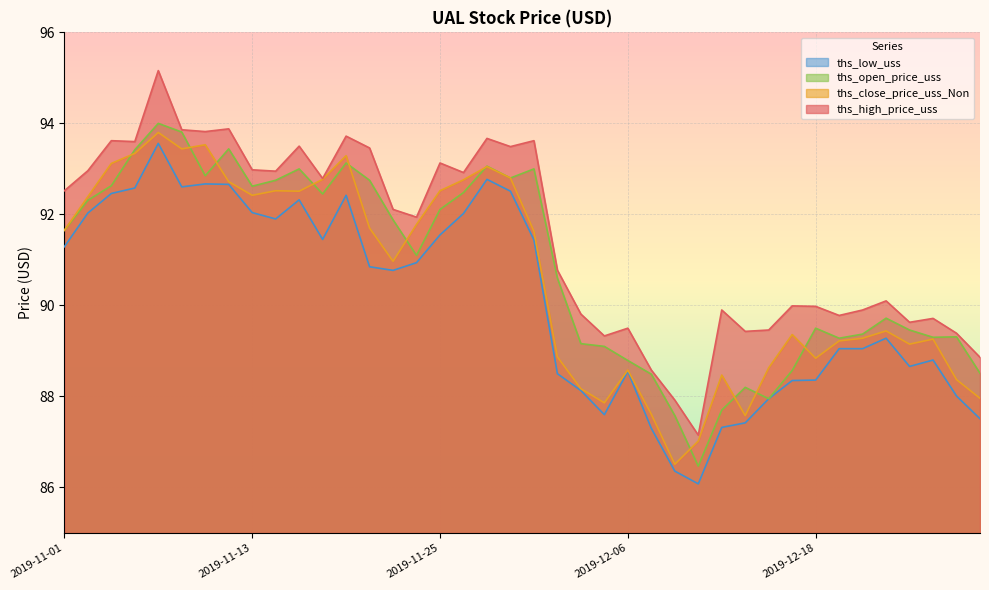

Reading left to right, list all the values displayed in this chart.

ths_high_price_uss: 2019-11-01=92.5	2019-11-04=93.0	2019-11-05=93.6	2019-11-06=93.6	2019-11-07=95.2	2019-11-08=93.9	2019-11-11=93.8	2019-11-12=93.9	2019-11-13=93.0	2019-11-14=93.0	2019-11-15=93.5	2019-11-18=92.8	2019-11-19=93.7	2019-11-20=93.5	2019-11-21=92.1	2019-11-22=91.9	2019-11-25=93.1	2019-11-26=92.9	2019-11-27=93.7	2019-11-29=93.5	2019-12-02=93.6	2019-12-03=90.8	2019-12-04=89.8	2019-12-05=89.3	2019-12-06=89.5	2019-12-09=88.6	2019-12-10=87.9	2019-12-11=87.2	2019-12-12=89.9	2019-12-13=89.4	2019-12-16=89.5	2019-12-17=90.0	2019-12-18=90.0	2019-12-19=89.8	2019-12-20=89.9	2019-12-23=90.1	2019-12-24=89.6	2019-12-26=89.7	2019-12-27=89.4	2019-12-30=88.9
ths_close_price_uss_Non: 2019-11-01=91.7	2019-11-04=92.4	2019-11-05=93.1	2019-11-06=93.3	2019-11-07=93.8	2019-11-08=93.4	2019-11-11=93.5	2019-11-12=92.7	2019-11-13=92.4	2019-11-14=92.5	2019-11-15=92.5	2019-11-18=92.8	2019-11-19=93.3	2019-11-20=91.7	2019-11-21=91.0	2019-11-22=91.8	2019-11-25=92.5	2019-11-26=92.8	2019-11-27=93.0	2019-11-29=92.8	2019-12-02=91.6	2019-12-03=88.9	2019-12-04=88.2	2019-12-05=87.9	2019-12-06=88.6	2019-12-09=87.6	2019-12-10=86.5	2019-12-11=87.0	2019-12-12=88.5	2019-12-13=87.6	2019-12-16=88.6	2019-12-17=89.4	2019-12-18=88.8	2019-12-19=89.2	2019-12-20=89.3	2019-12-23=89.4	2019-12-24=89.2	2019-12-26=89.3	2019-12-27=88.4	2019-12-30=88.0
ths_open_price_uss: 2019-11-01=91.7	2019-11-04=92.3	2019-11-05=92.6	2019-11-06=93.4	2019-11-07=94.0	2019-11-08=93.8	2019-11-11=92.8	2019-11-12=93.4	2019-11-13=92.6	2019-11-14=92.8	2019-11-15=93.0	2019-11-18=92.5	2019-11-19=93.1	2019-11-20=92.8	2019-11-21=91.9	2019-11-22=91.1	2019-11-25=92.1	2019-11-26=92.5	2019-11-27=93.1	2019-11-29=92.8	2019-12-02=93.0	2019-12-03=90.6	2019-12-04=89.2	2019-12-05=89.1	2019-12-06=88.8	2019-12-09=88.5	2019-12-10=87.6	2019-12-11=86.5	2019-12-12=87.7	2019-12-13=88.2	2019-12-16=88.0	2019-12-17=88.6	2019-12-18=89.5	2019-12-19=89.3	2019-12-20=89.4	2019-12-23=89.7	2019-12-24=89.5	2019-12-26=89.3	2019-12-27=89.3	2019-12-30=88.5
ths_low_uss: 2019-11-01=91.3	2019-11-04=92.0	2019-11-05=92.5	2019-11-06=92.6	2019-11-07=93.6	2019-11-08=92.6	2019-11-11=92.7	2019-11-12=92.7	2019-11-13=92.0	2019-11-14=91.9	2019-11-15=92.3	2019-11-18=91.5	2019-11-19=92.4	2019-11-20=90.8	2019-11-21=90.8	2019-11-22=90.9	2019-11-25=91.5	2019-11-26=92.0	2019-11-27=92.8	2019-11-29=92.5	2019-12-02=91.4	2019-12-03=88.5	2019-12-04=88.1	2019-12-05=87.6	2019-12-06=88.5	2019-12-09=87.3	2019-12-10=86.4	2019-12-11=86.1	2019-12-12=87.3	2019-12-13=87.4	2019-12-16=88.0	2019-12-17=88.3	2019-12-18=88.4	2019-12-19=89.0	2019-12-20=89.0	2019-12-23=89.3	2019-12-24=88.7	2019-12-26=88.8	2019-12-27=88.0	2019-12-30=87.5